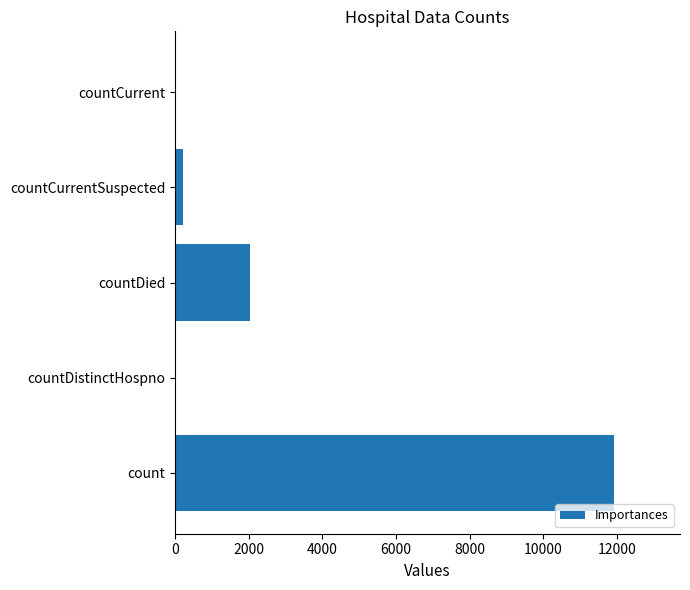

True or false: the data shows 0 at countDistinctHospno.

True